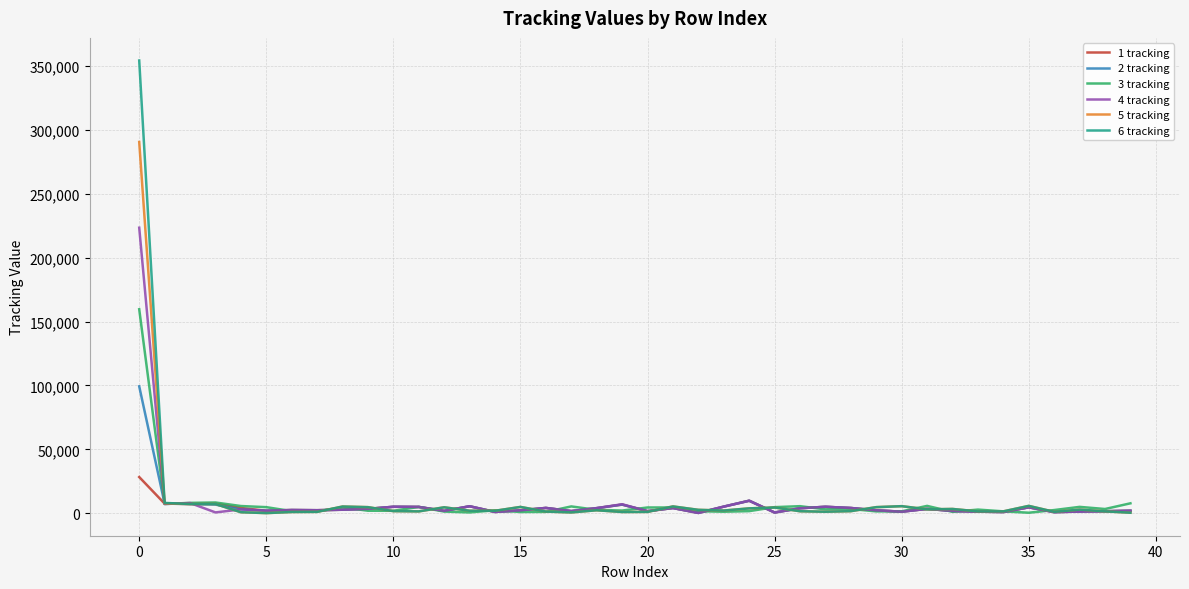

At how many categories does at least one series exceed 62443?

1